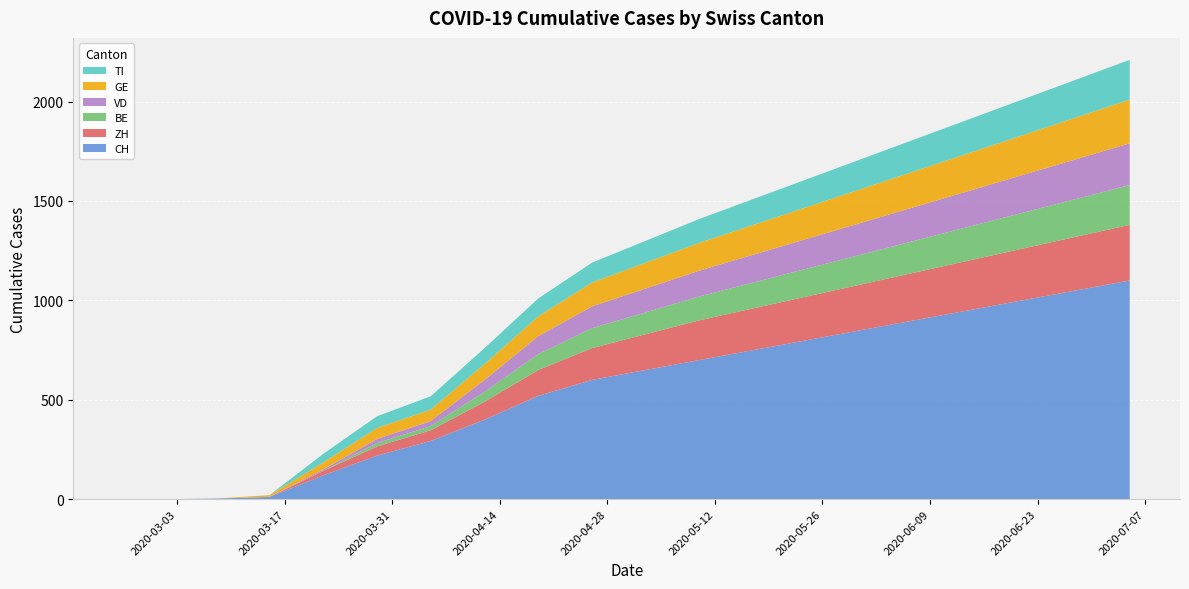

Reading left to right, transcribe all the data shown in this chart.

CH: 2020-02-25=0	2020-03-01=0	2020-03-08=3	2020-03-15=11	2020-03-22=120	2020-03-29=219	2020-04-05=293	2020-04-12=400	2020-04-19=520	2020-04-26=600	2020-05-03=650	2020-05-10=700	2020-05-17=750	2020-05-24=800	2020-05-31=850	2020-06-07=900	2020-06-14=950	2020-06-21=1000	2020-06-28=1050	2020-07-05=1100
ZH: 2020-02-25=0	2020-03-01=0	2020-03-08=0	2020-03-15=0	2020-03-22=22	2020-03-29=46	2020-04-05=54	2020-04-12=90	2020-04-19=130	2020-04-26=160	2020-05-03=180	2020-05-10=200	2020-05-17=210	2020-05-24=220	2020-05-31=230	2020-06-07=240	2020-06-14=250	2020-06-21=260	2020-06-28=270	2020-07-05=280
BE: 2020-02-25=0	2020-03-01=0	2020-03-08=0	2020-03-15=0	2020-03-22=0	2020-03-29=17	2020-04-05=21	2020-04-12=50	2020-04-19=80	2020-04-26=100	2020-05-03=110	2020-05-10=120	2020-05-17=130	2020-05-24=140	2020-05-31=150	2020-06-07=160	2020-06-14=170	2020-06-21=180	2020-06-28=190	2020-07-05=200
VD: 2020-02-25=0	2020-03-01=0	2020-03-08=0	2020-03-15=1	2020-03-22=7	2020-03-29=21	2020-04-05=25	2020-04-12=60	2020-04-19=90	2020-04-26=110	2020-05-03=120	2020-05-10=130	2020-05-17=140	2020-05-24=150	2020-05-31=160	2020-06-07=170	2020-06-14=180	2020-06-21=190	2020-06-28=200	2020-07-05=210
GE: 2020-02-25=0	2020-03-01=0	2020-03-08=0	2020-03-15=8	2020-03-22=36	2020-03-29=55	2020-04-05=58	2020-04-12=80	2020-04-19=100	2020-04-26=120	2020-05-03=130	2020-05-10=140	2020-05-17=150	2020-05-24=160	2020-05-31=170	2020-06-07=180	2020-06-14=190	2020-06-21=200	2020-06-28=210	2020-07-05=220
TI: 2020-02-25=0	2020-03-01=0	2020-03-08=0	2020-03-15=0	2020-03-22=43	2020-03-29=59	2020-04-05=67	2020-04-12=80	2020-04-19=90	2020-04-26=100	2020-05-03=110	2020-05-10=120	2020-05-17=130	2020-05-24=140	2020-05-31=150	2020-06-07=160	2020-06-14=170	2020-06-21=180	2020-06-28=190	2020-07-05=200